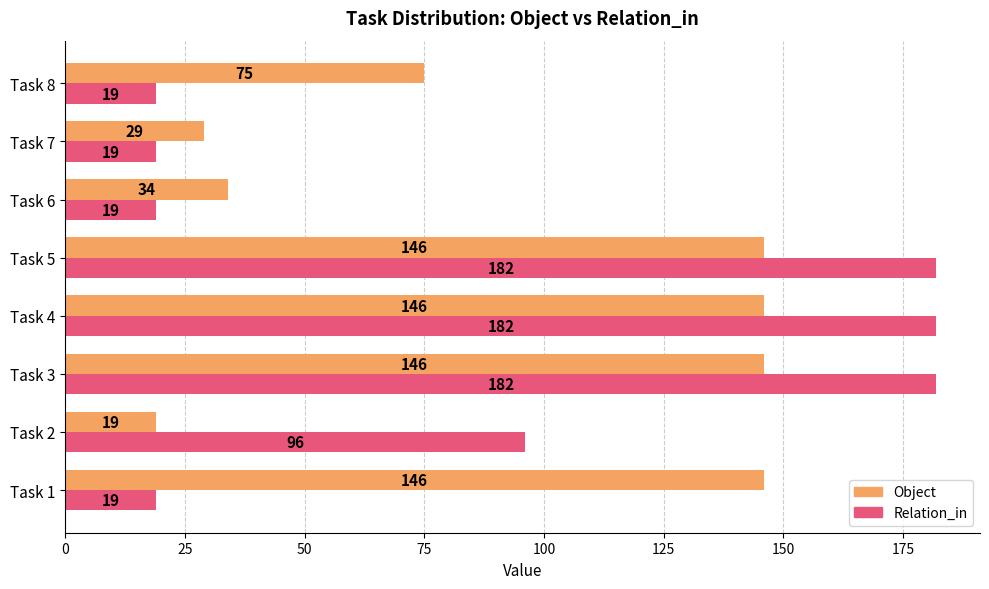

What are all the series names shown in the legend?

Object, Relation_in